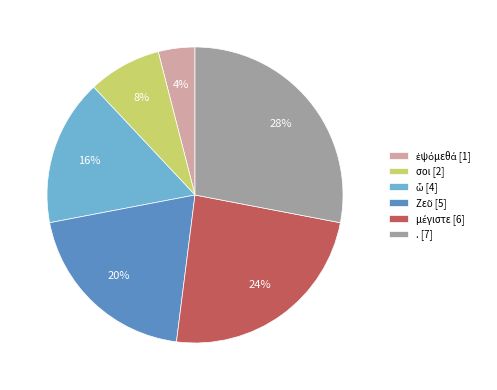

How many slices are in this pie chart?

6